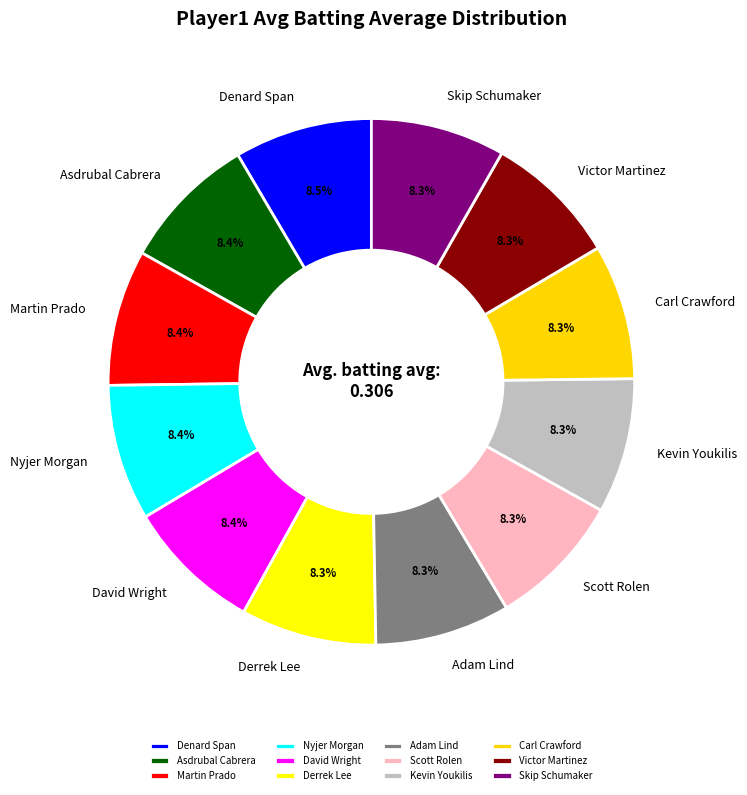

Does any single category account for the majority?

No